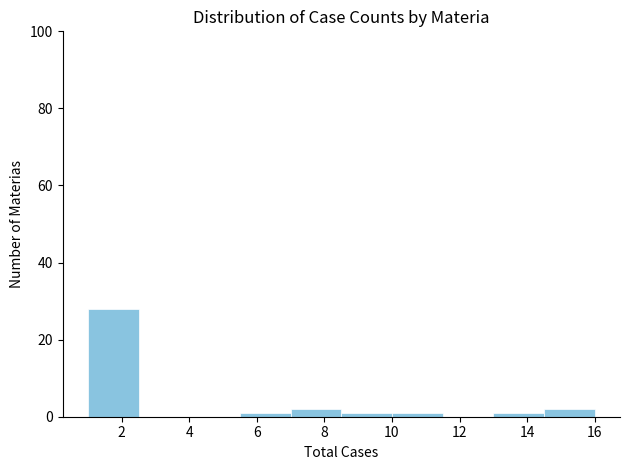

Reading left to right, transcribe this chart: for each bar, give the range it covers on the x-axis and its height. Neither the bar edges nor the heights are printed on the chart, so give them approximately, as read against the axes.

1.0 to 2.5: 28
2.5 to 4.0: 0
4.0 to 5.5: 0
5.5 to 7.0: under 2
7.0 to 8.5: 2
8.5 to 10.0: under 2
10.0 to 11.5: under 2
11.5 to 13.0: 0
13.0 to 14.5: under 2
14.5 to 16.0: 2